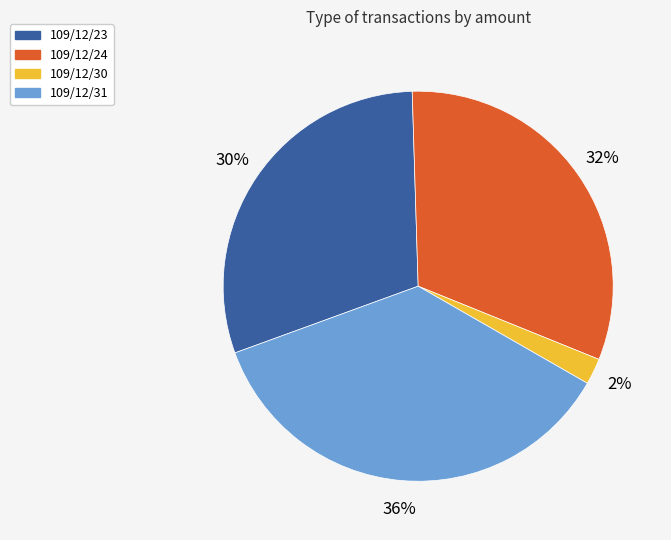

Rank the categories by value from highest to lowest.

109/12/31, 109/12/24, 109/12/23, 109/12/30